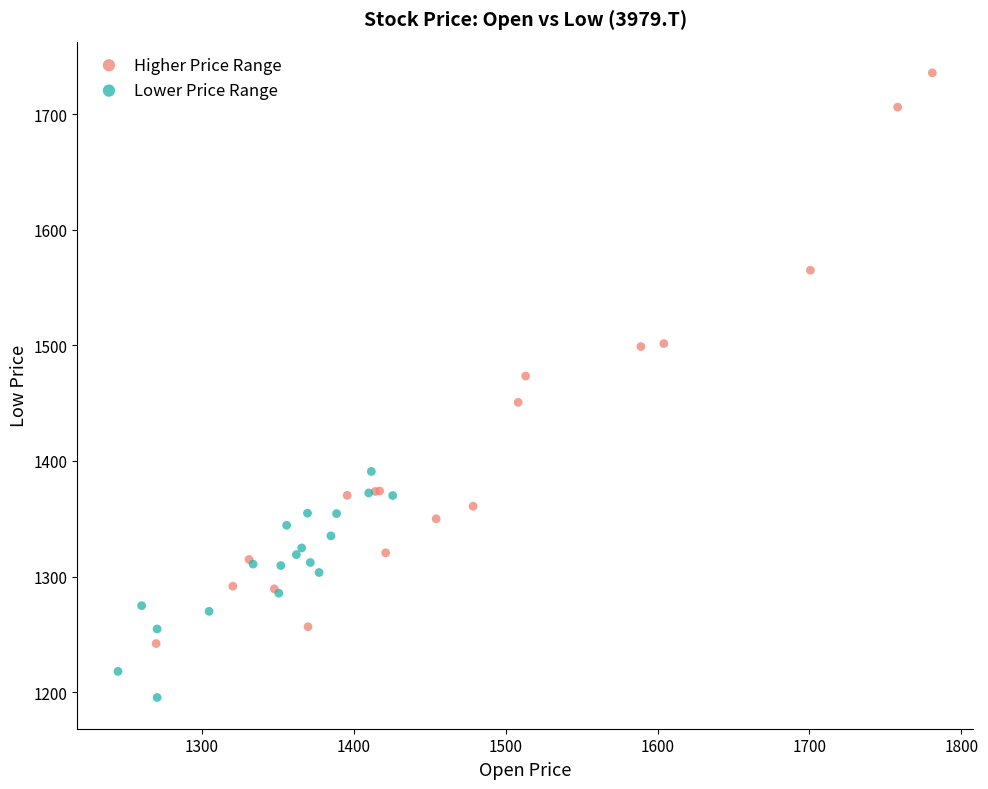

Which series has the largest Y range (max minus min)?

Higher Price Range